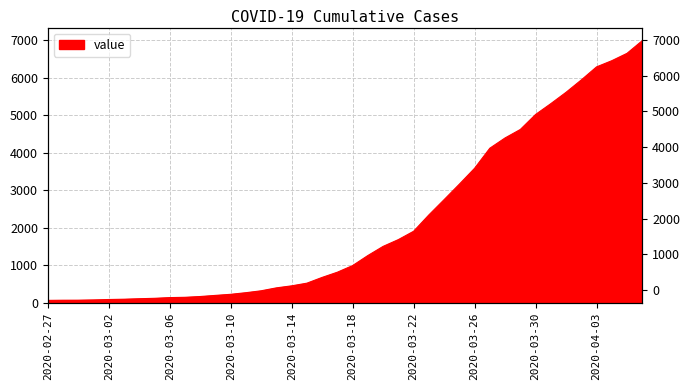

How many data points are less than 993?

20